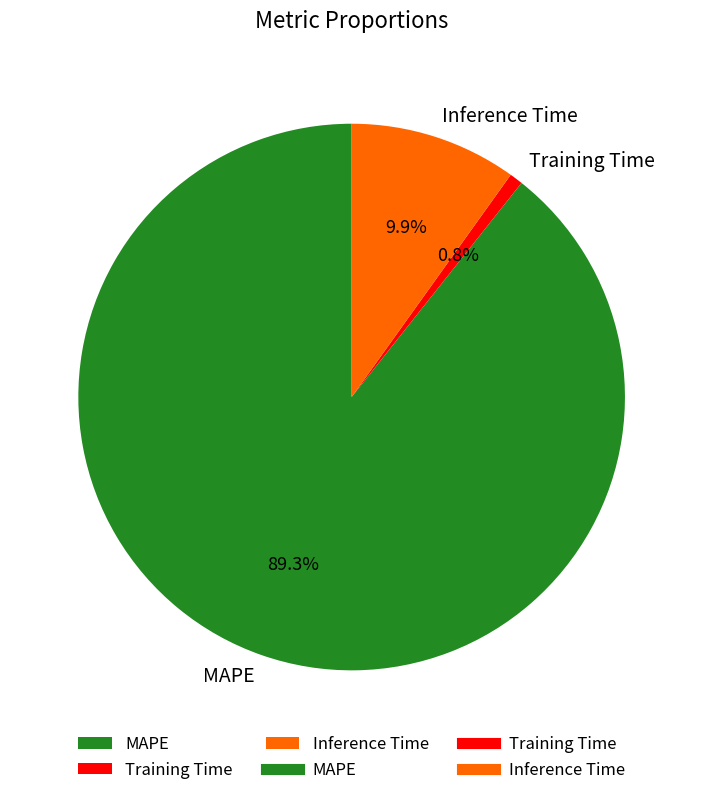

To the nearest percent, what is the difference between the largest and smallest slice percentages?

89%